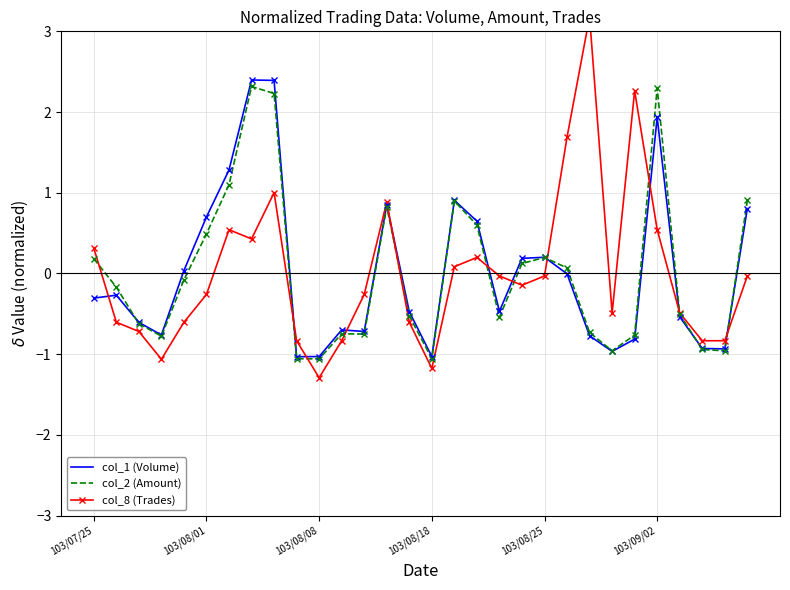

At 23, list the series in order from smallest to largest.

col_1 (Volume), col_2 (Amount), col_8 (Trades)